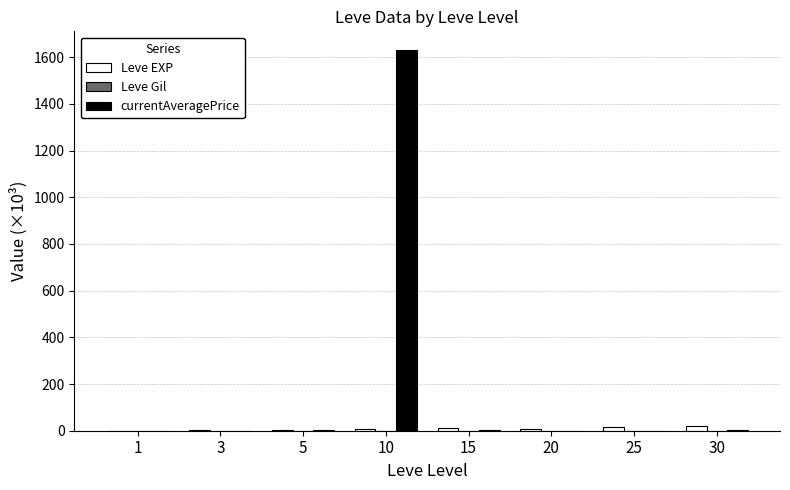

At which category is the sum across all series the highest?

10